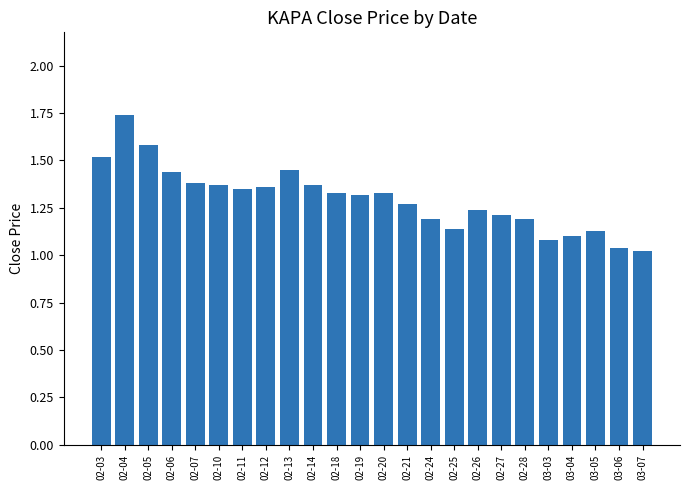

Does the chart contain any negative values?

No